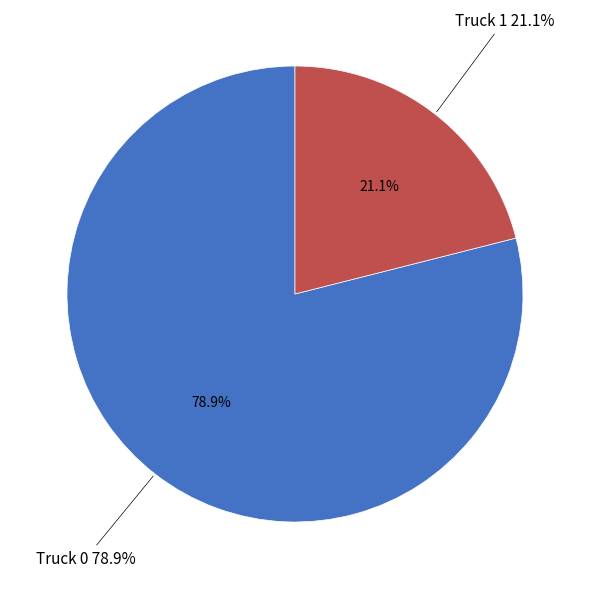

Which has a higher value, Truck 1 or Truck 0?

Truck 0